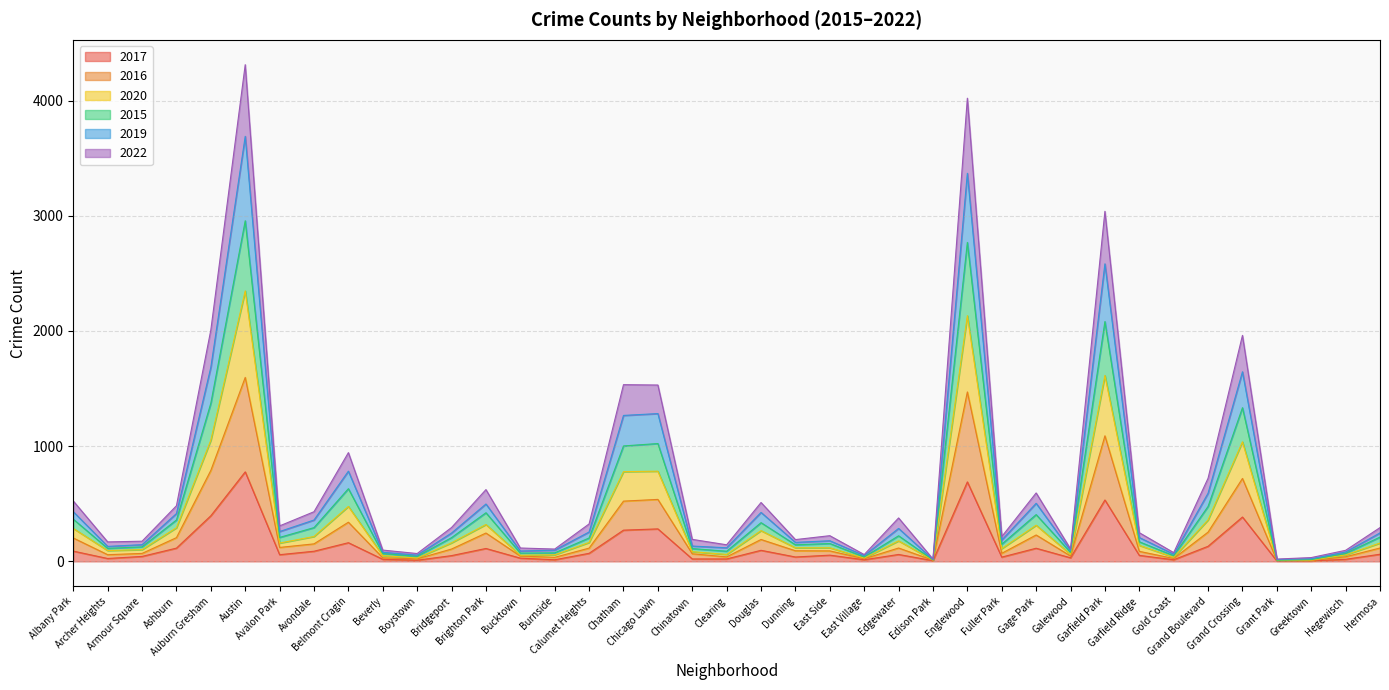

In 2020, how many points are higher than both neighbors (excluding endpoints)?

10